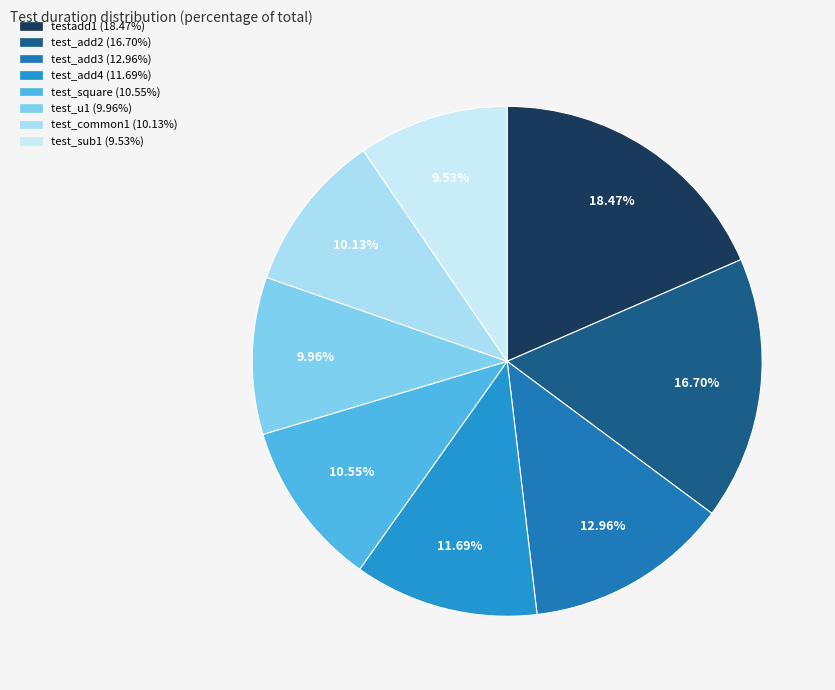

Which slice is the largest?

testadd1